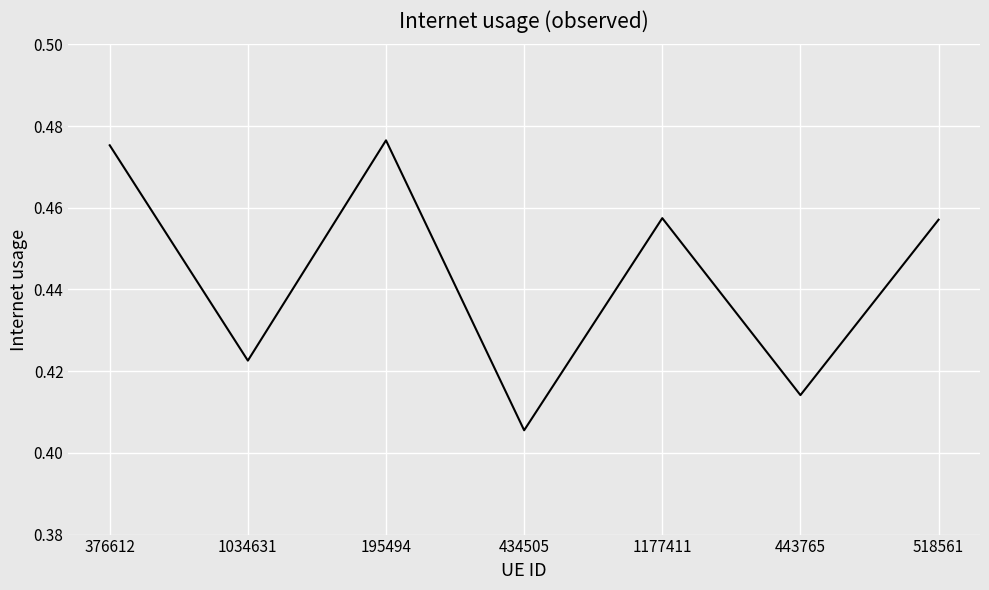

What position from the right is 376612?

7